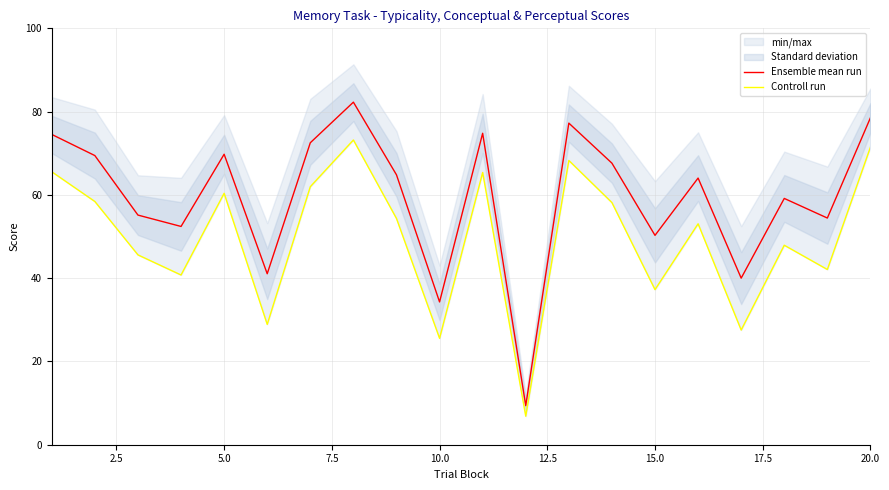

What is the highest value of the Ensemble mean run series?

82.3